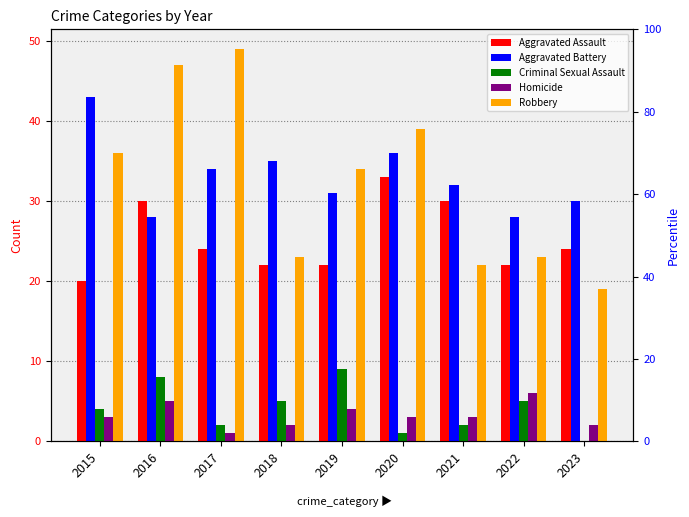

What is the total value across all series at 2023?

75